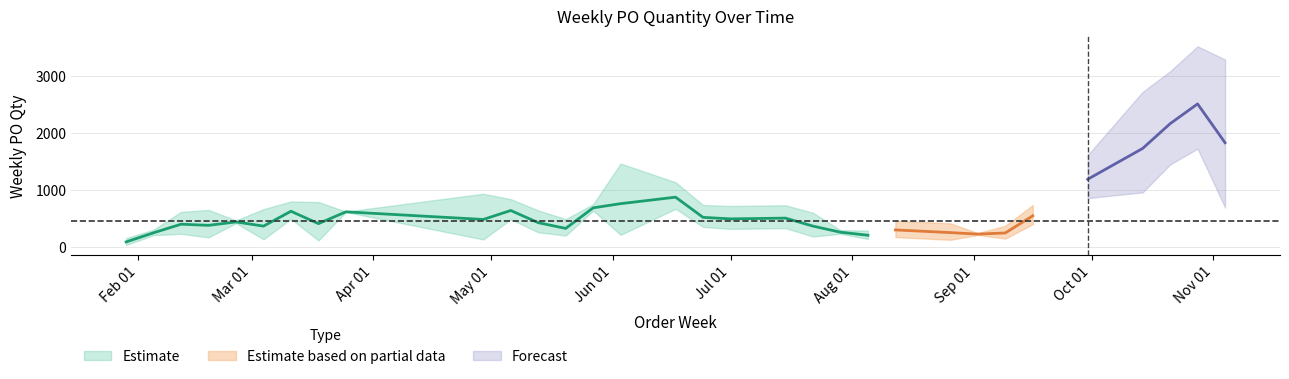

What is the average value?

695